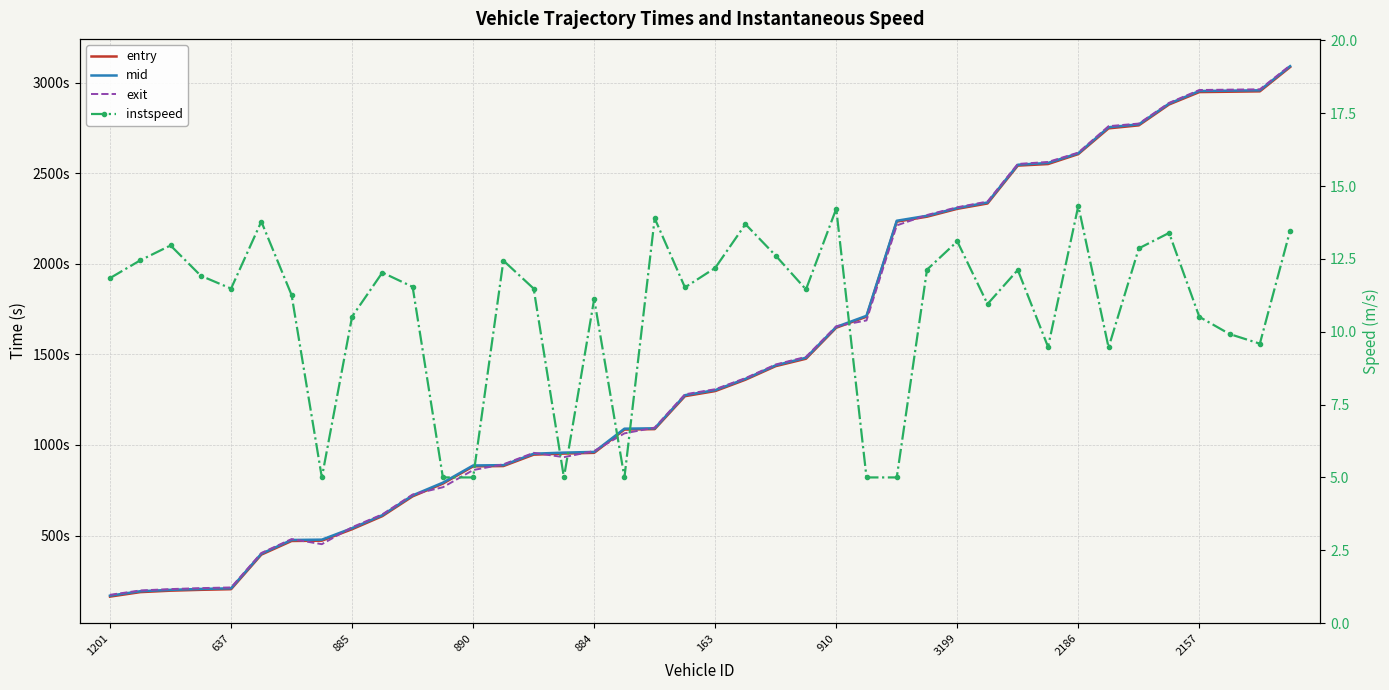

What is the sum of the exit values at 163 and 890?

2168.5